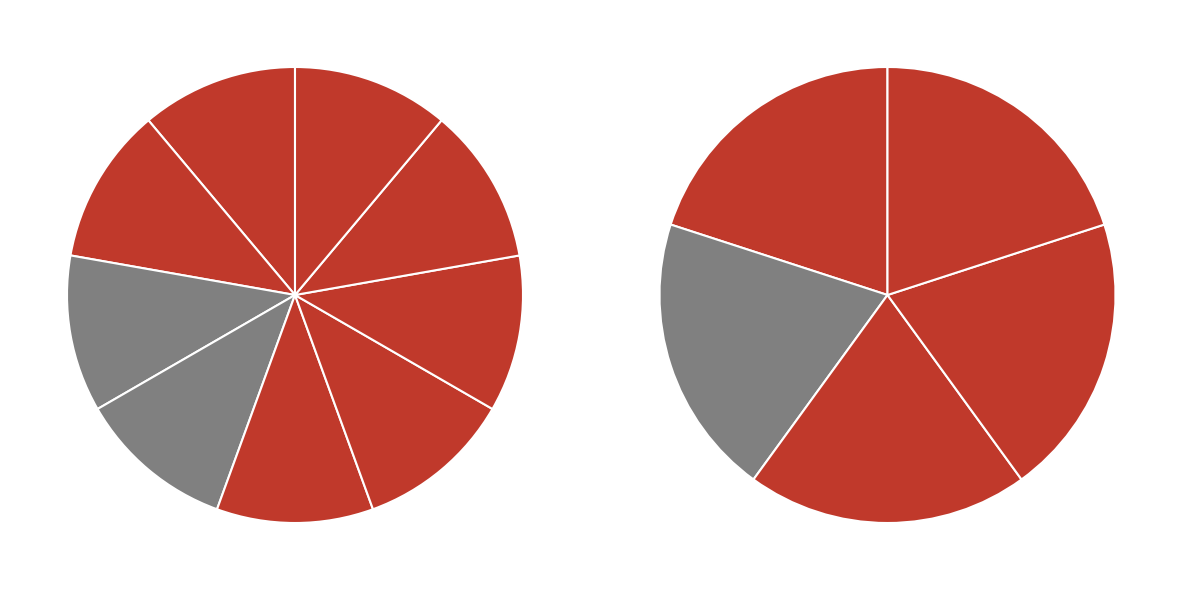

How many segments does this pie chart have?

9